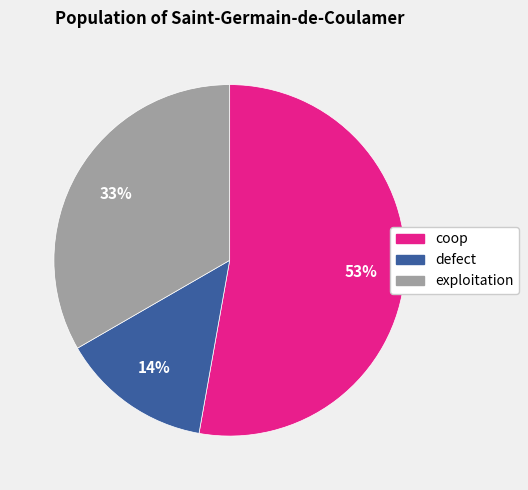

Rank the categories by value from highest to lowest.

coop, exploitation, defect